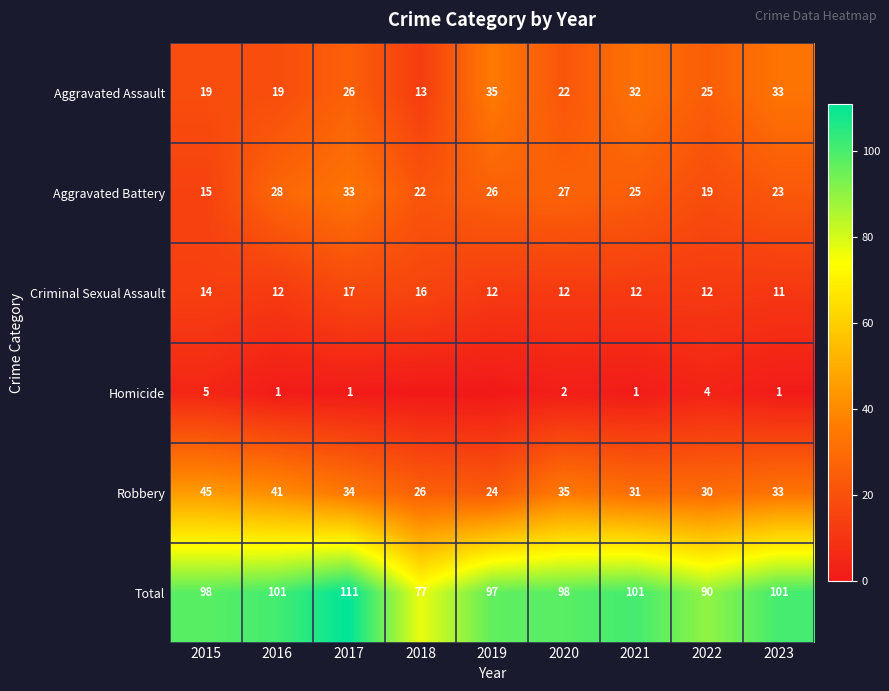

What is the difference between the second highest and minimum values in the Criminal Sexual Assault series?

5